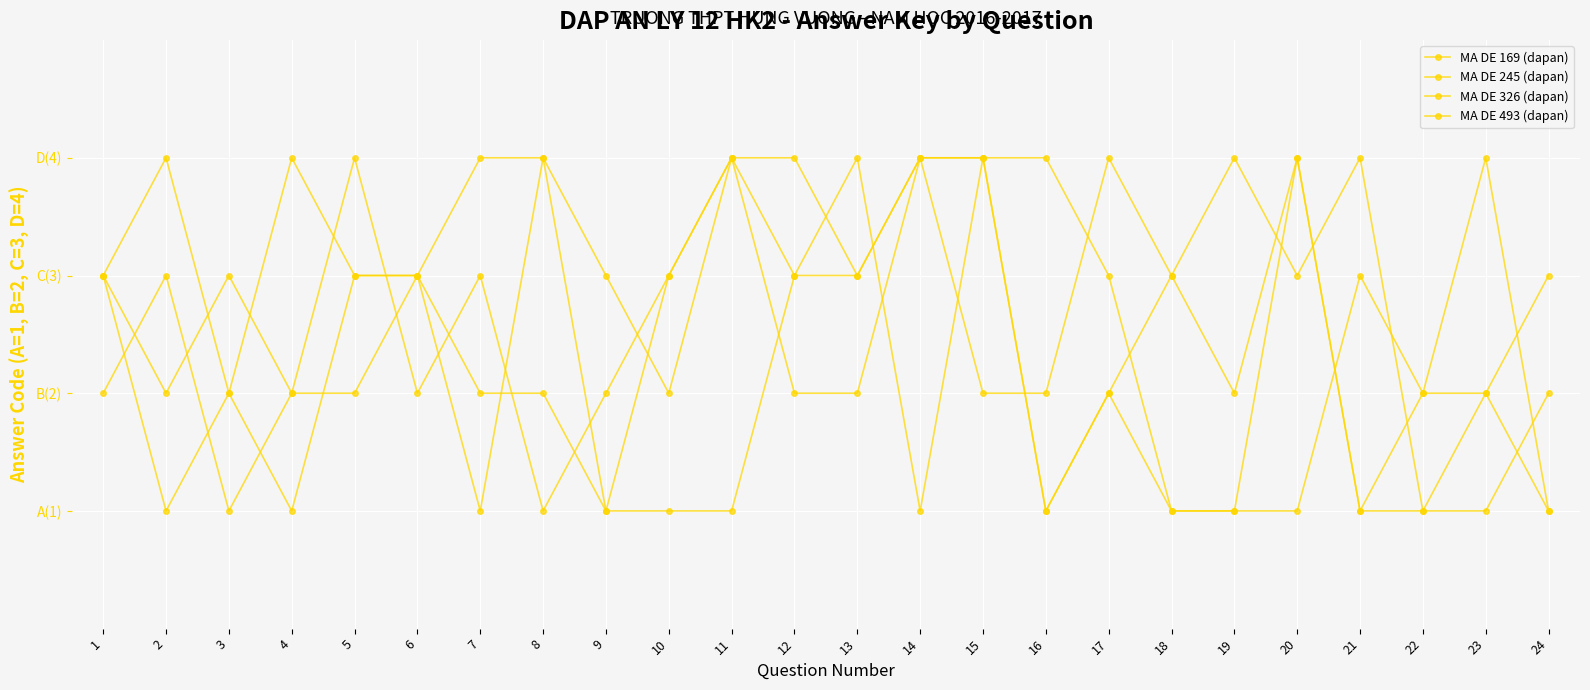

Rank the categories by MA DE 245 (dapan) value from lowest to highest.

8, 16, 18, 19, 20, 24, 2, 4, 6, 9, 17, 22, 1, 3, 7, 10, 13, 21, 5, 11, 12, 14, 15, 23